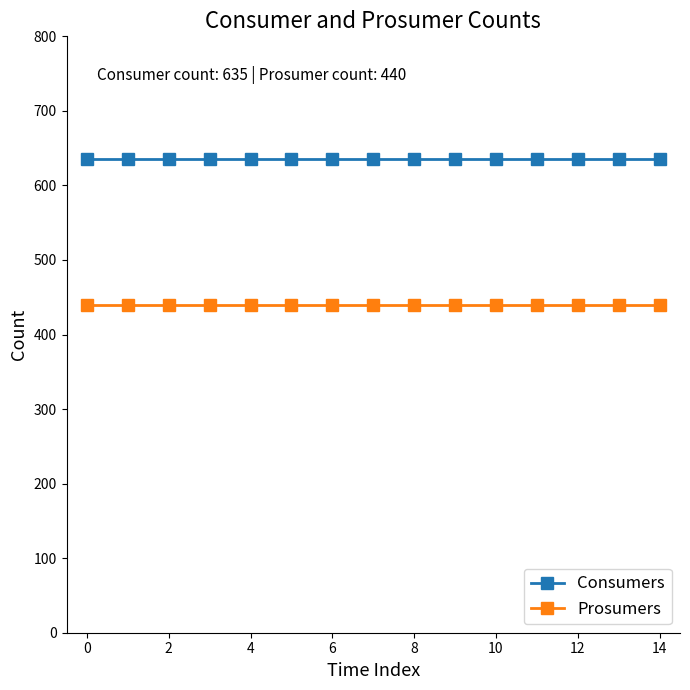

What is the sum of all Consumers values?

9525